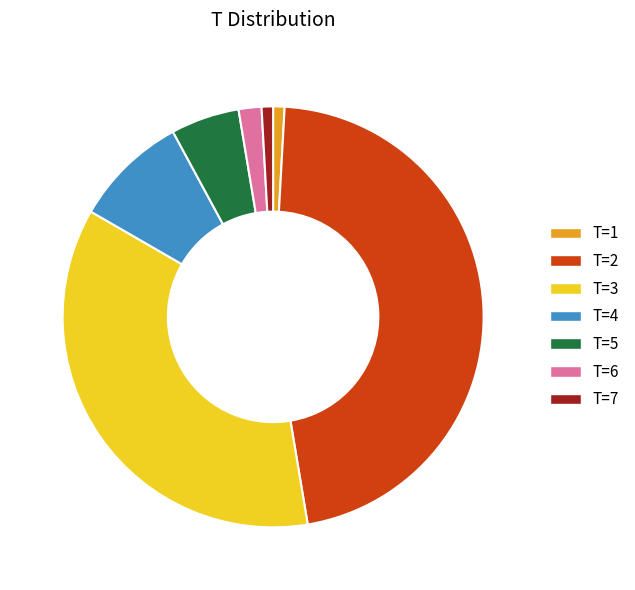

The T=2 slice represents 55% of the pie. True or false?

False